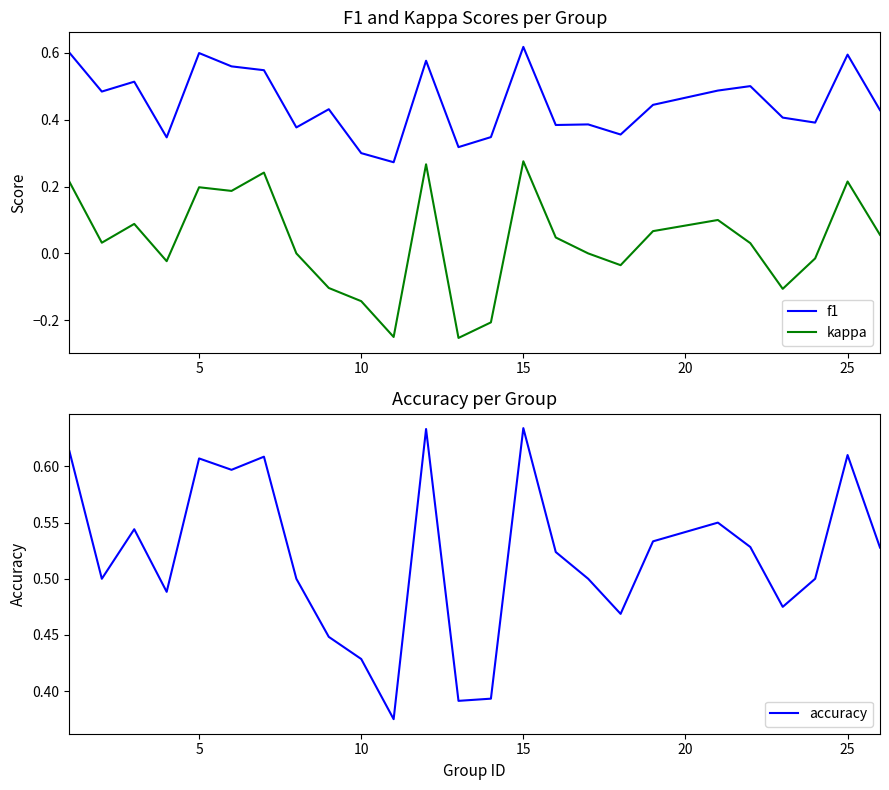

True or false: kappa and f1 cross at least once.

False